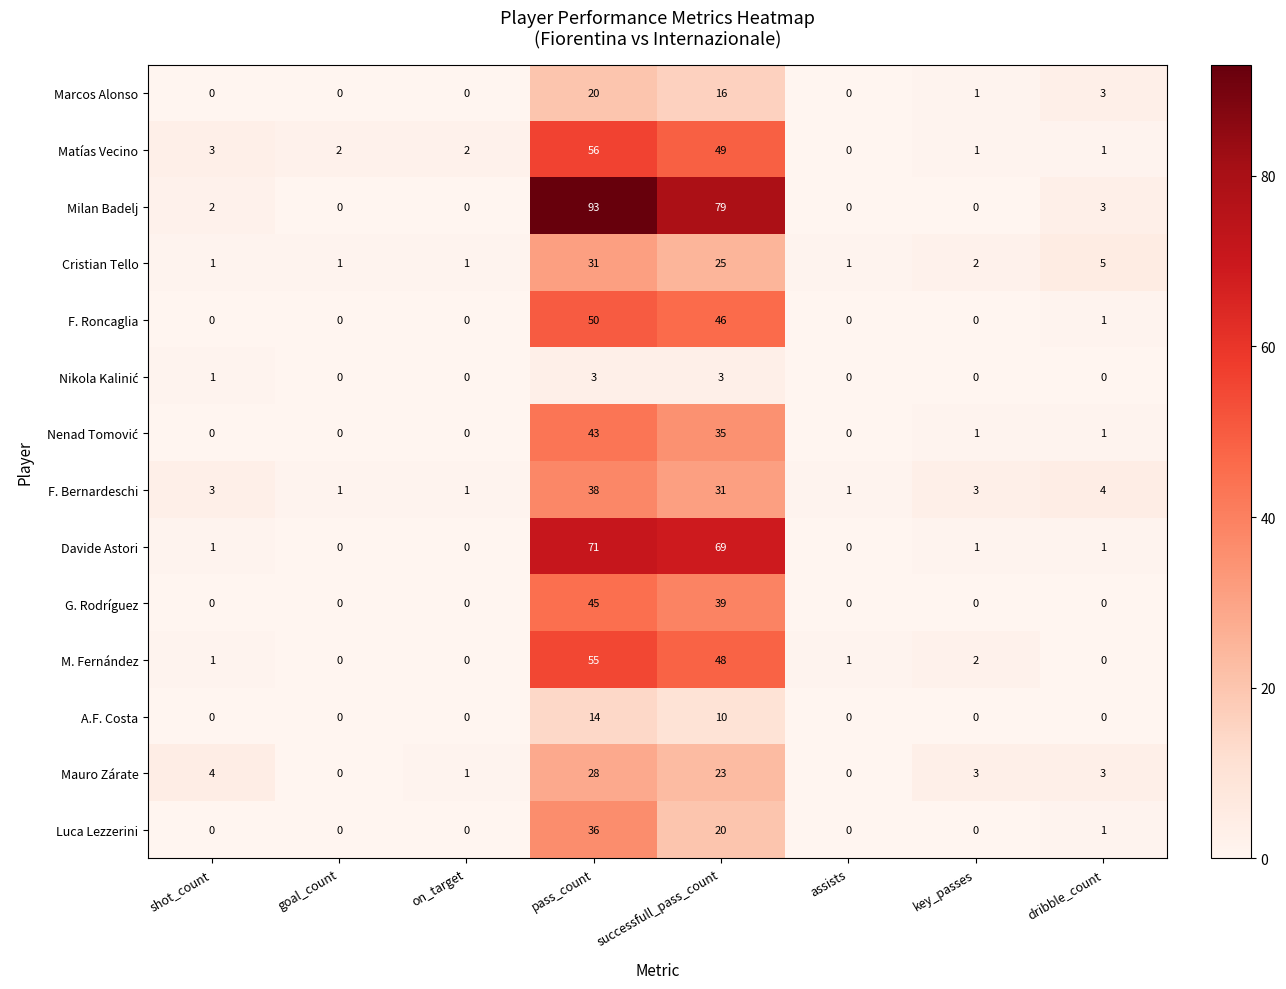

What is the average value of the Cristian Tello series?

8